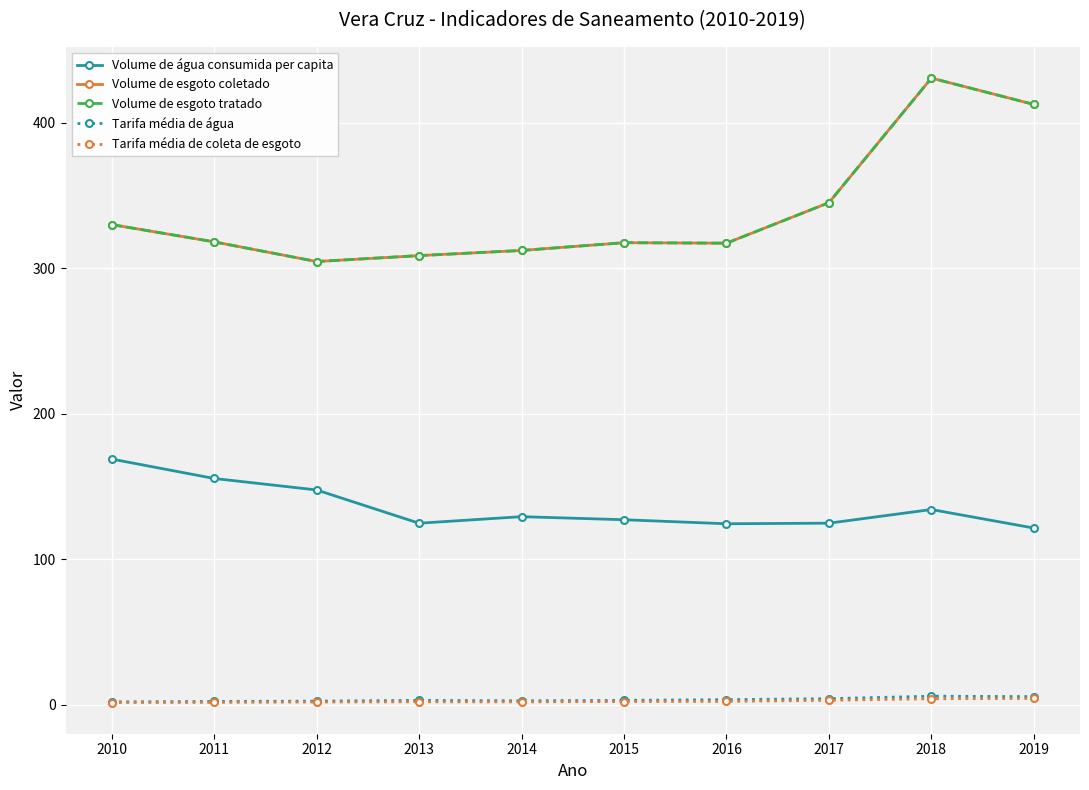

True or false: Tarifa média de água and Volume de esgoto tratado cross at least once.

False